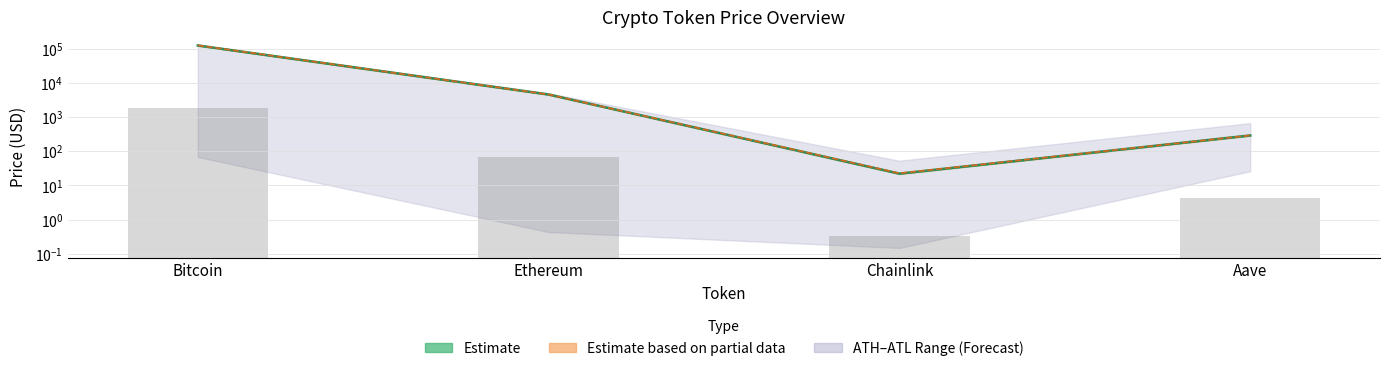

What is the approximate value of price24hAgo at Chainlink?

22.6